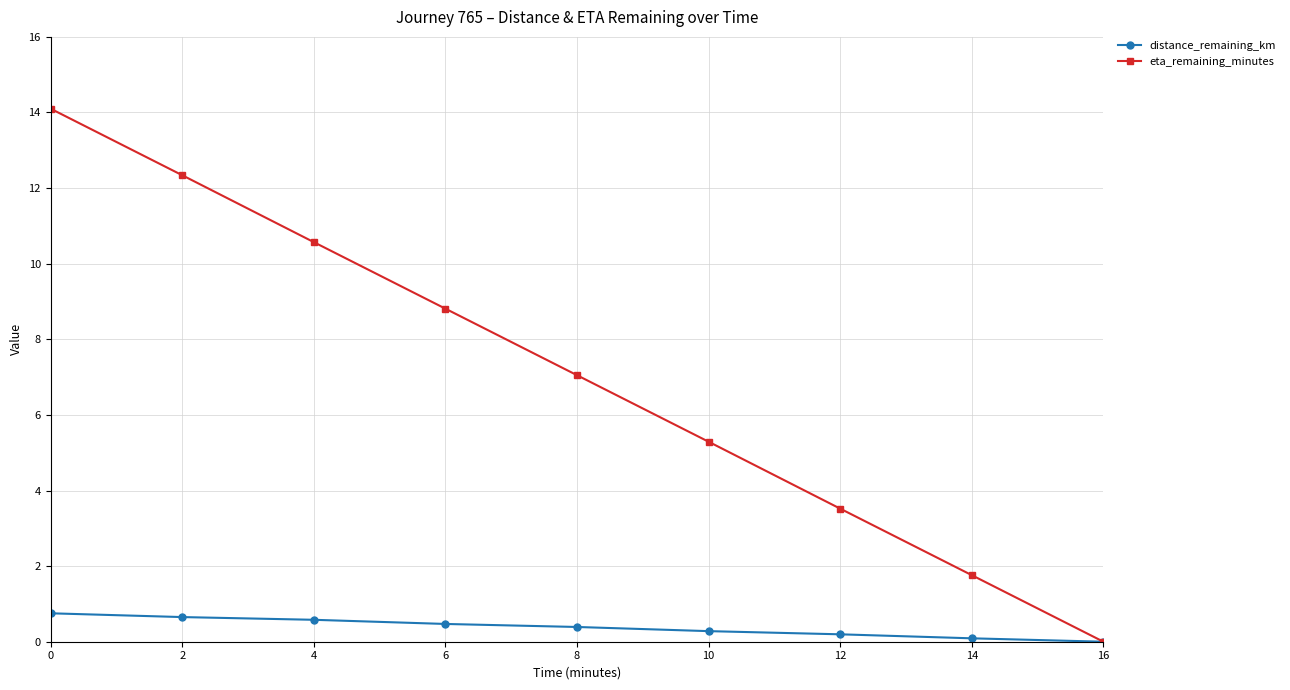

List the series in order of their peak value, lowest first.

distance_remaining_km, eta_remaining_minutes